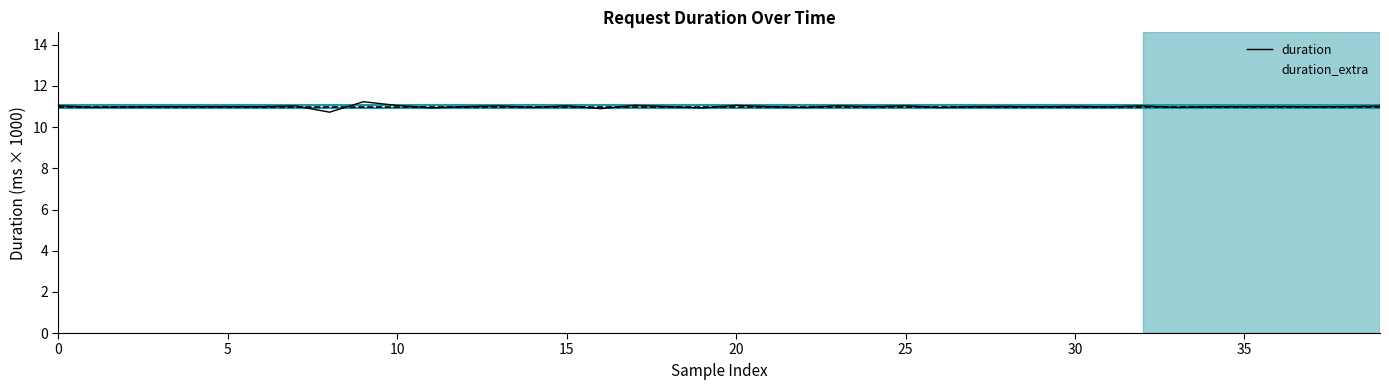

What is the minimum value for duration?

10.7